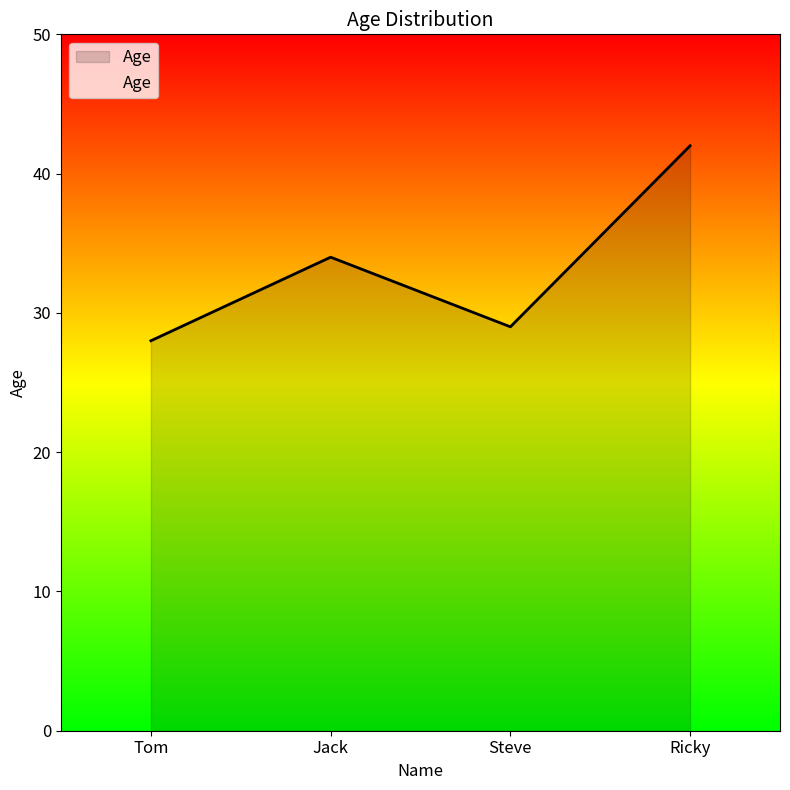

Reading left to right, what are all the values shown in this chart?

28	34	29	42